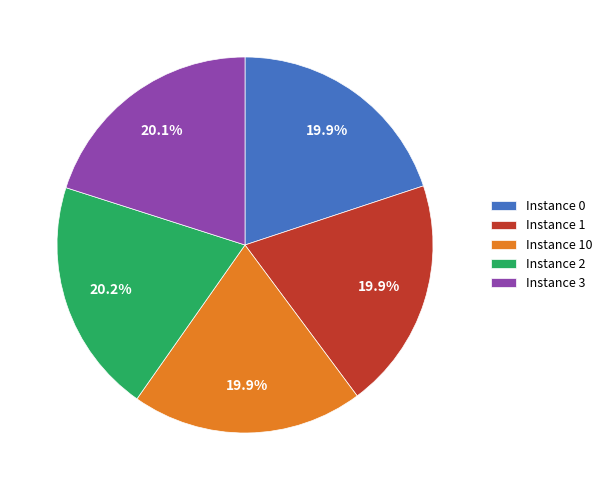

Approximately how many times larger is the value at Instance 3 compared to Instance 1?

1.0